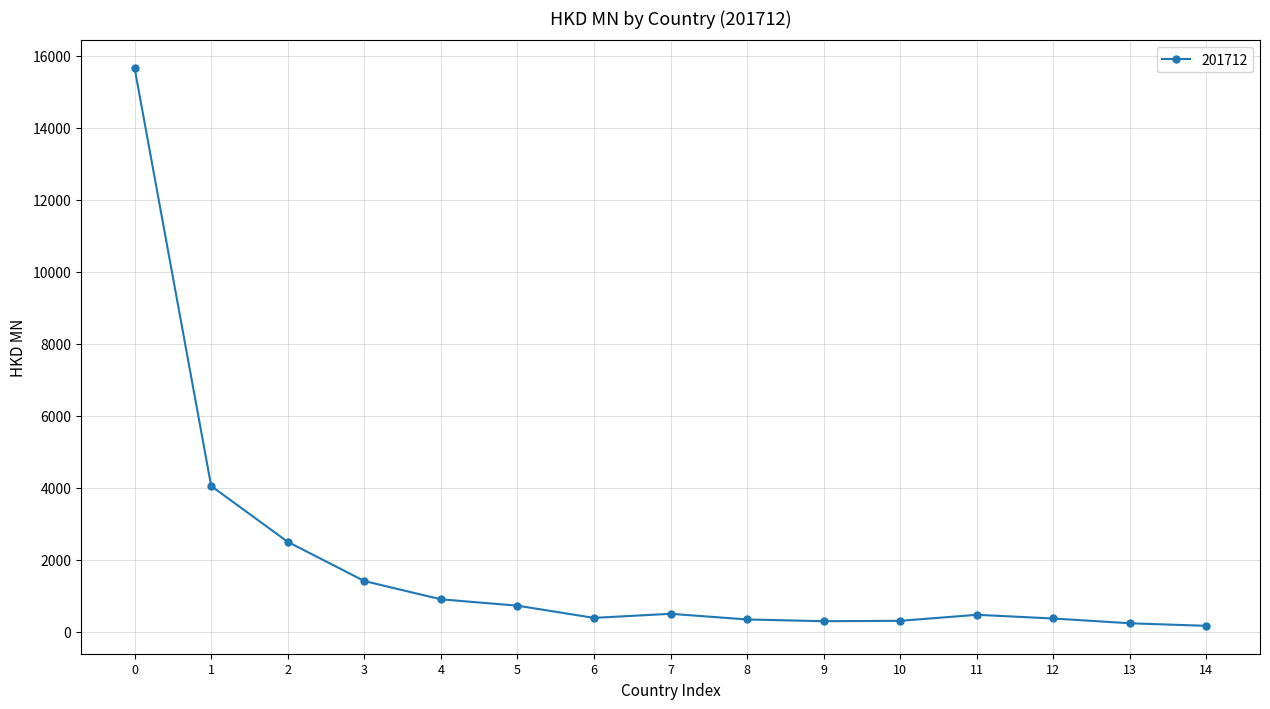

True or false: the data has more than 0 interior local peaks.

True